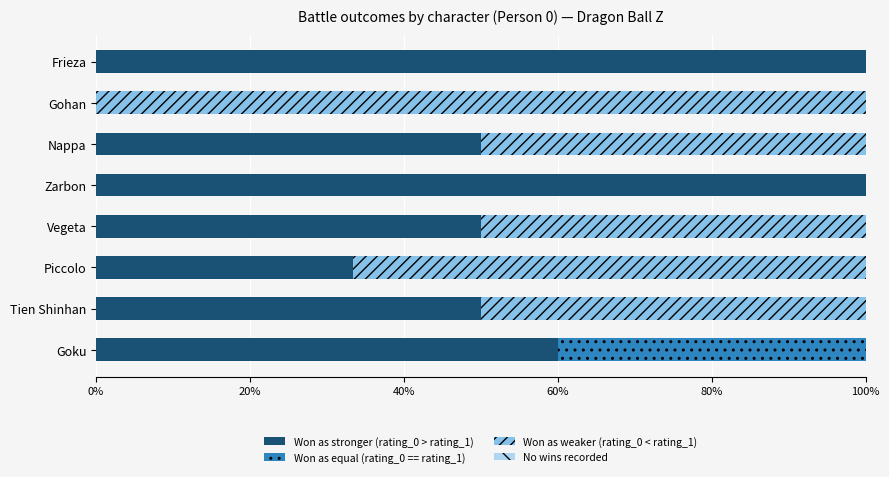

What are all the series names shown in the legend?

Won as stronger (rating_0 > rating_1), Won as equal (rating_0 == rating_1), Won as weaker (rating_0 < rating_1), No wins recorded